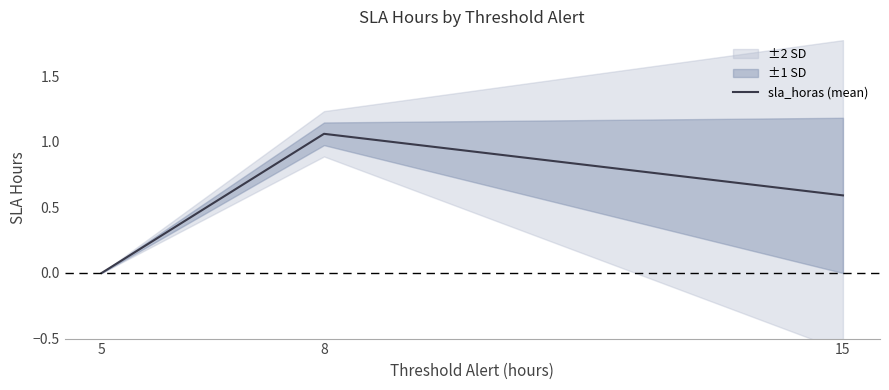

What value does the data have at 8?

1.1